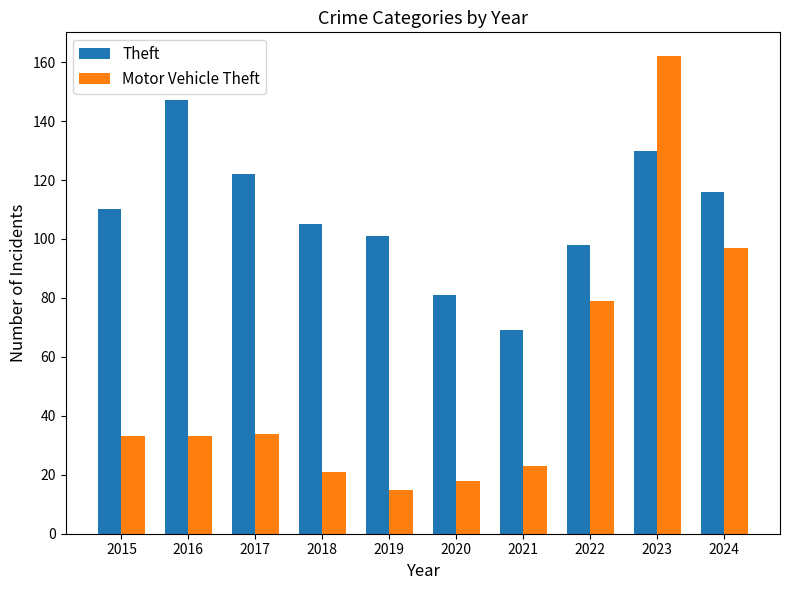

What is the minimum value shown in the chart?

15